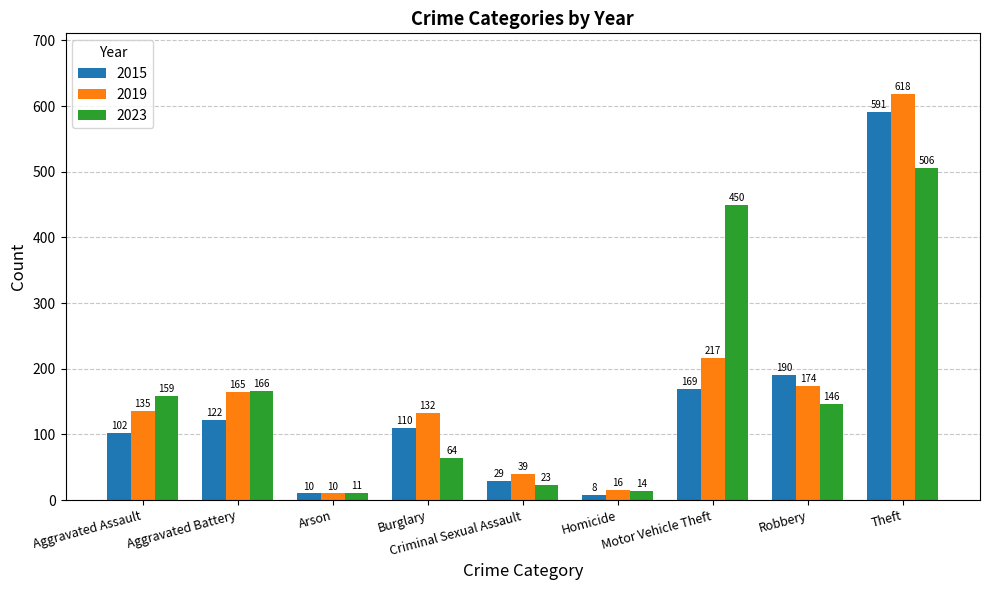

Is it true that 2023 equals 786 at Theft?

False